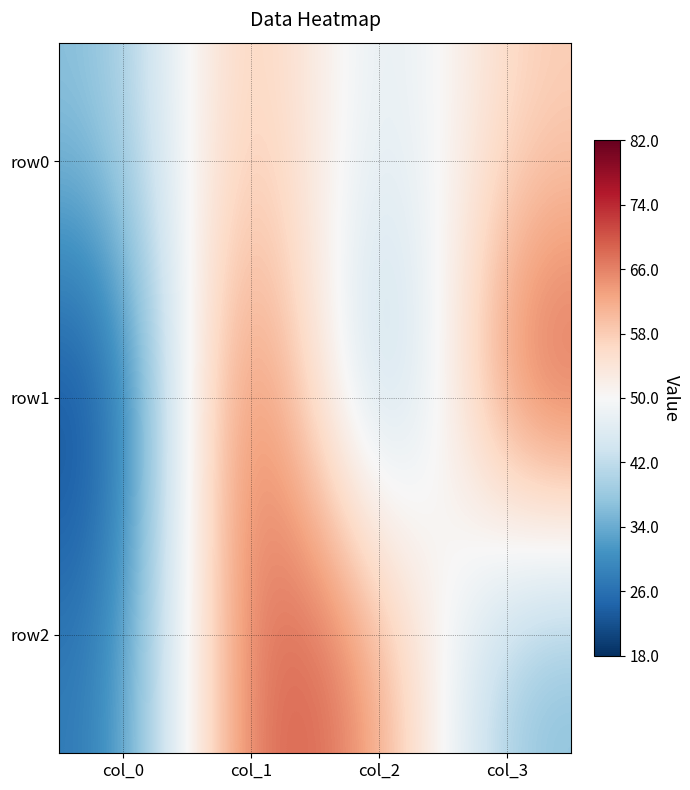

At which category is the sum across all series the highest?

col_1